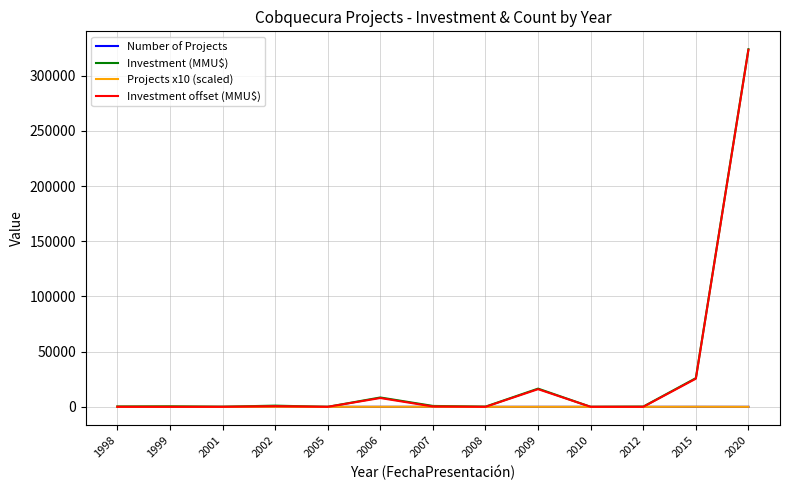

What is the average value of the Investment offset (MMU$) series?

28763